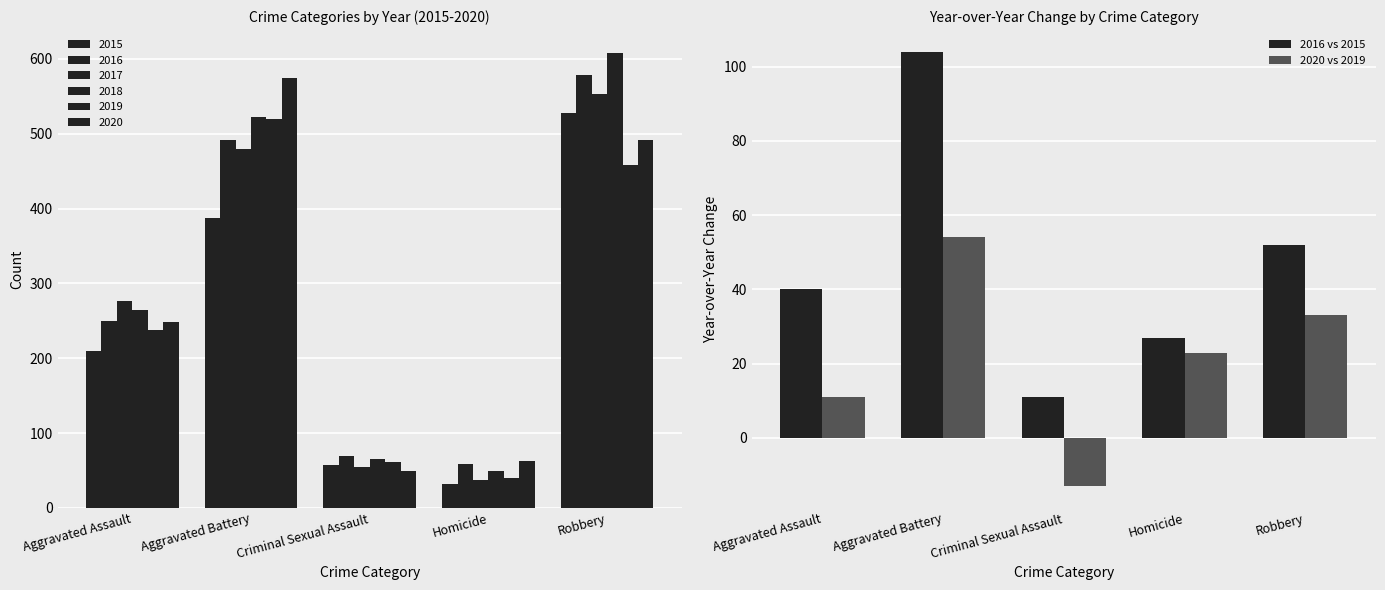

Which series has the largest total across all categories?

2016 vs 2015